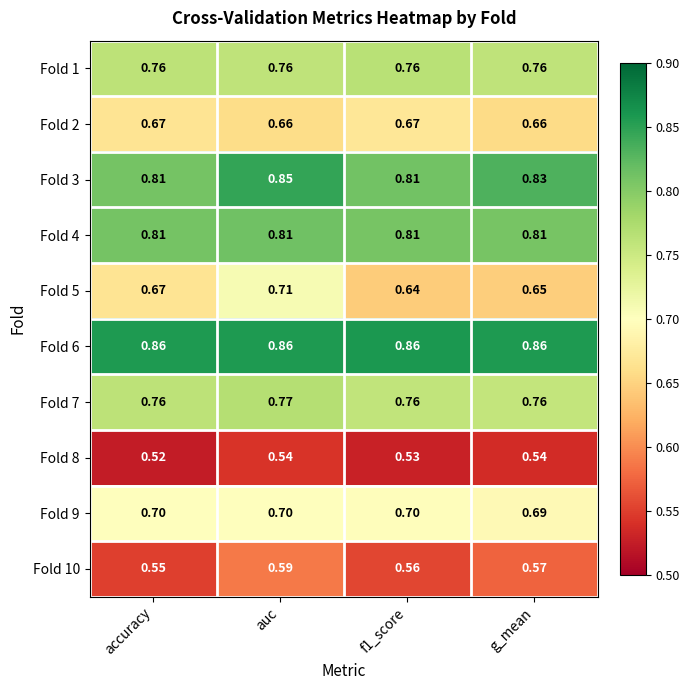

At which category is the sum across all series the highest?

auc